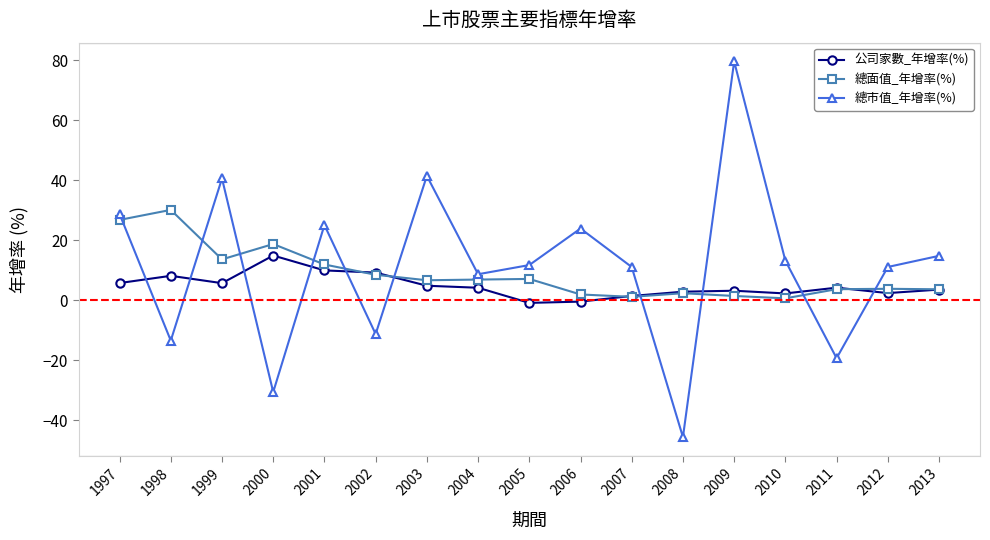

What are all the series names shown in the legend?

公司家數_年增率(%), 總面值_年增率(%), 總市值_年增率(%)